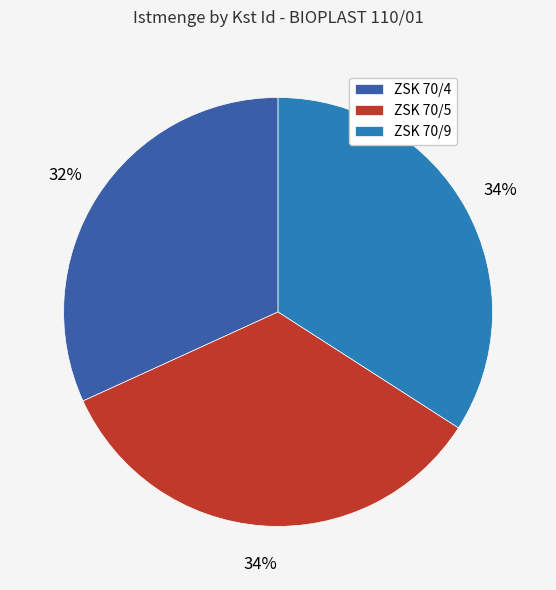

Combined, do ZSK 70/4 and ZSK 70/5 account for over 50%?

Yes